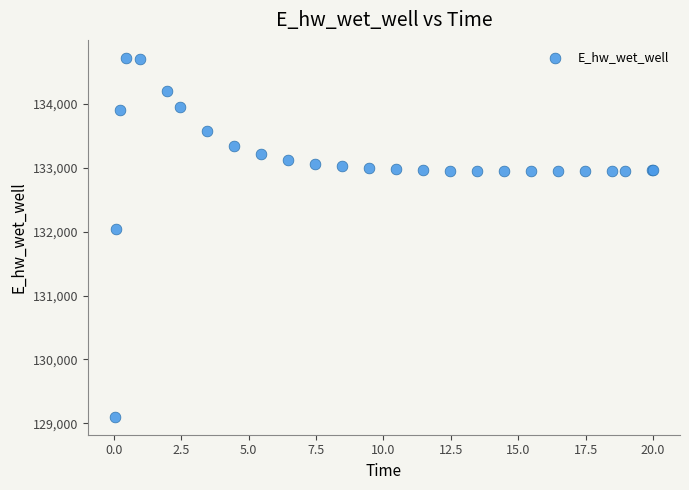

What Y value in the scatter plot is closest to 131911?

132033.3